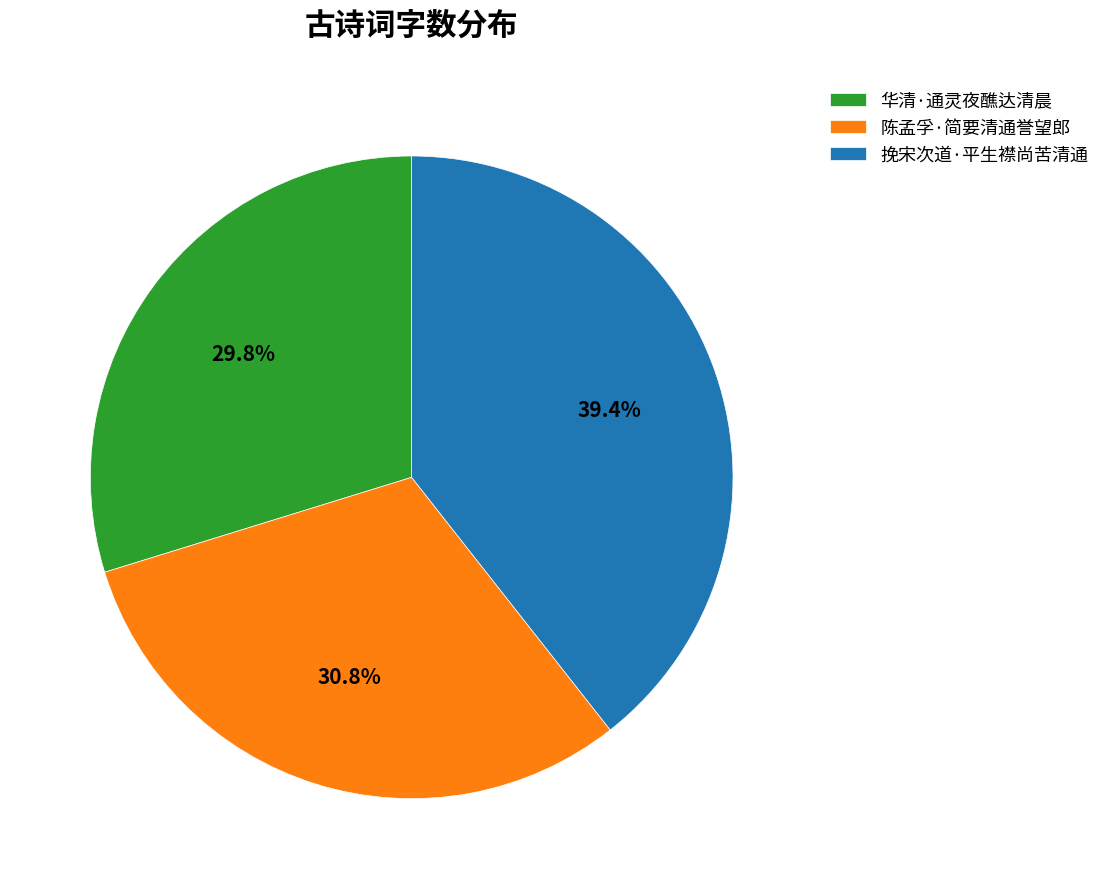

What portion of the pie excludes 陈孟孚·简要清通誉望郎?

69.2%